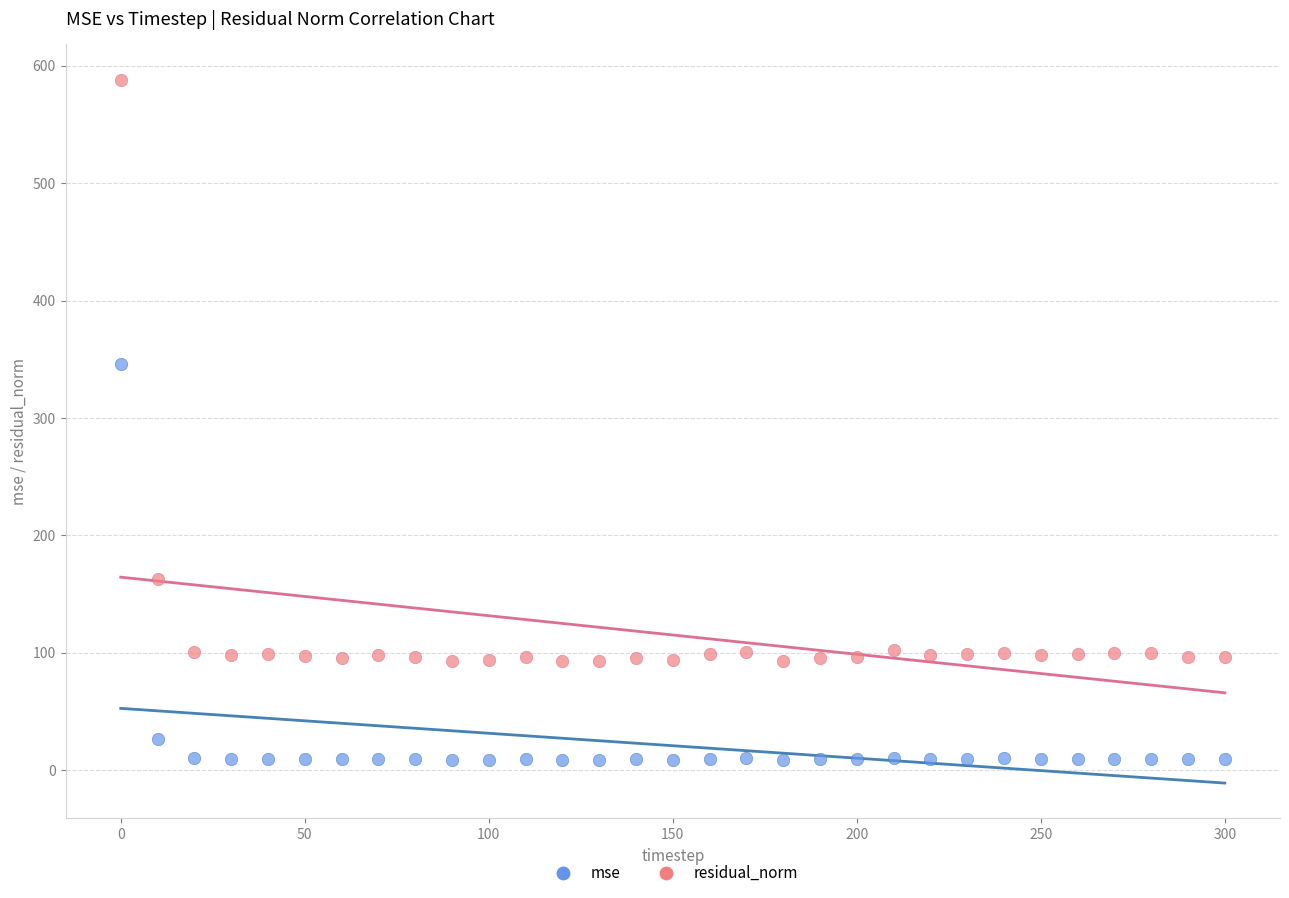

What are all the series names shown in the legend?

mse, residual_norm